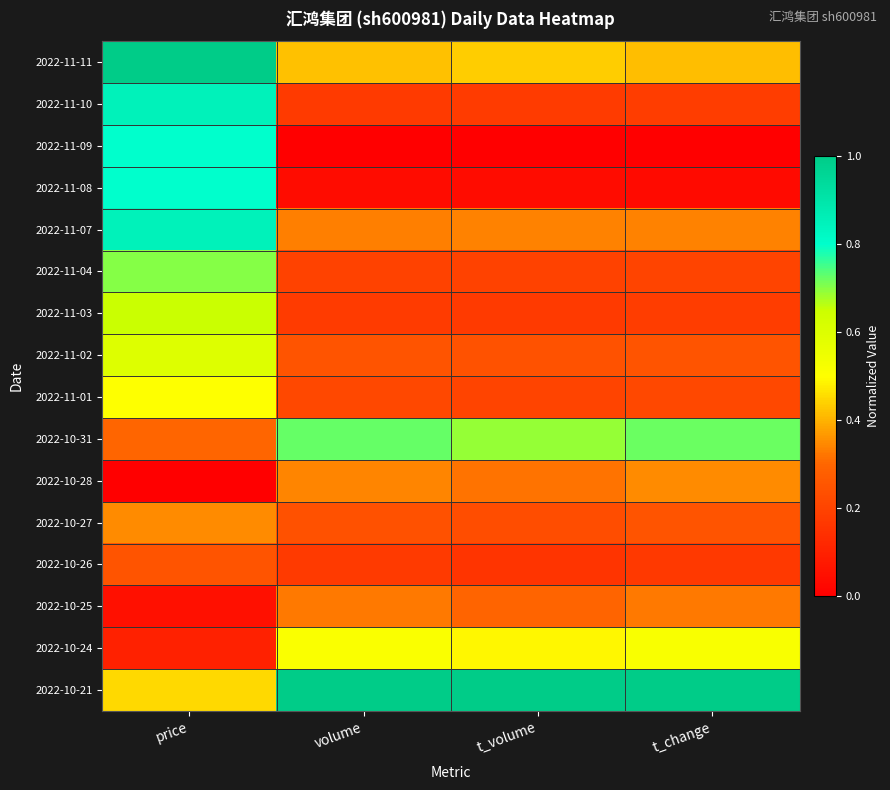

Reading left to right, transcribe all the data shown in this chart.

2022-11-11: price=1.0	volume=0.4	t_volume=0.4	t_change=0.4
2022-11-10: price=0.9	volume=0.2	t_volume=0.2	t_change=0.2
2022-11-09: price=0.8	volume=0.0	t_volume=0.0	t_change=0.0
2022-11-08: price=0.8	volume=0.0	t_volume=0.0	t_change=0.0
2022-11-07: price=0.9	volume=0.3	t_volume=0.3	t_change=0.3
2022-11-04: price=0.7	volume=0.2	t_volume=0.2	t_change=0.2
2022-11-03: price=0.7	volume=0.2	t_volume=0.2	t_change=0.2
2022-11-02: price=0.6	volume=0.2	t_volume=0.2	t_change=0.2
2022-11-01: price=0.5	volume=0.2	t_volume=0.2	t_change=0.2
2022-10-31: price=0.3	volume=0.7	t_volume=0.7	t_change=0.7
2022-10-28: price=0.0	volume=0.3	t_volume=0.3	t_change=0.3
2022-10-27: price=0.3	volume=0.2	t_volume=0.2	t_change=0.2
2022-10-26: price=0.2	volume=0.2	t_volume=0.2	t_change=0.2
2022-10-25: price=0.0	volume=0.3	t_volume=0.3	t_change=0.3
2022-10-24: price=0.1	volume=0.5	t_volume=0.5	t_change=0.5
2022-10-21: price=0.4	volume=1.0	t_volume=1.0	t_change=1.0